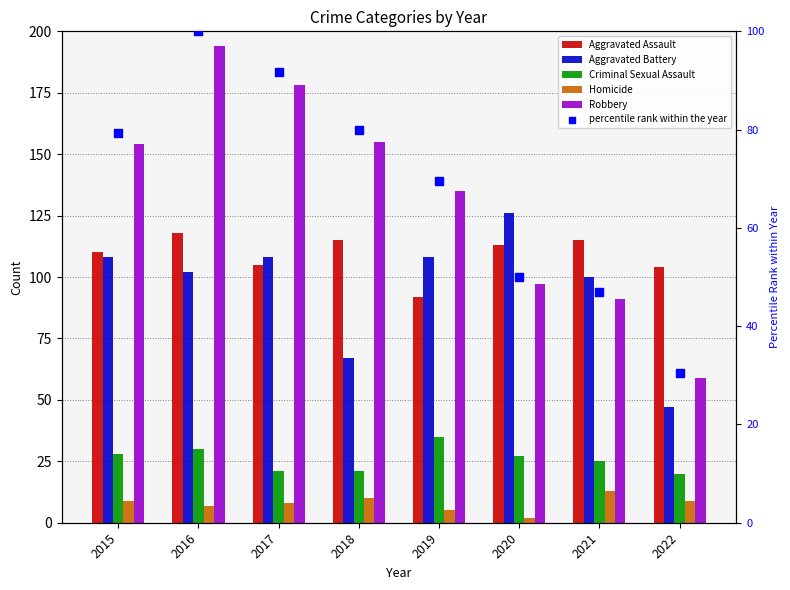

Is the value of percentile rank within the year at 2017 greater than the value of Aggravated Assault at 2022?

No